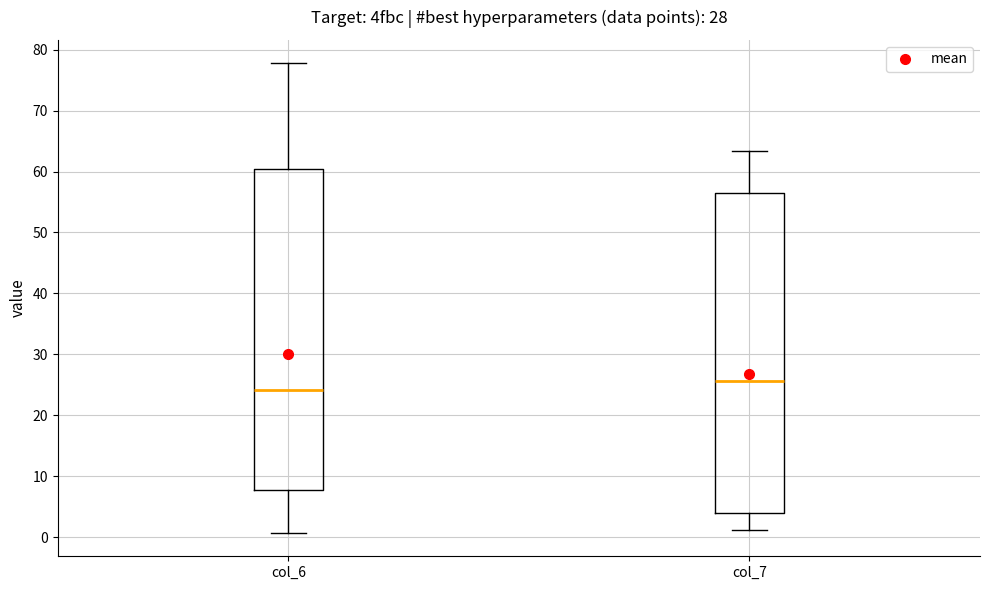

Reading left to right, transcribe this box plot: for each box, give where its median line is, the range the box spans, and where its two whiskers end, as read against the y-axis. The values are not printed on the chart, so give them approximately, as read against the axis.

col_6: median 24, box 8 to 60, whiskers 1 to 78
col_7: median 26, box 4 to 57, whiskers 1 to 63